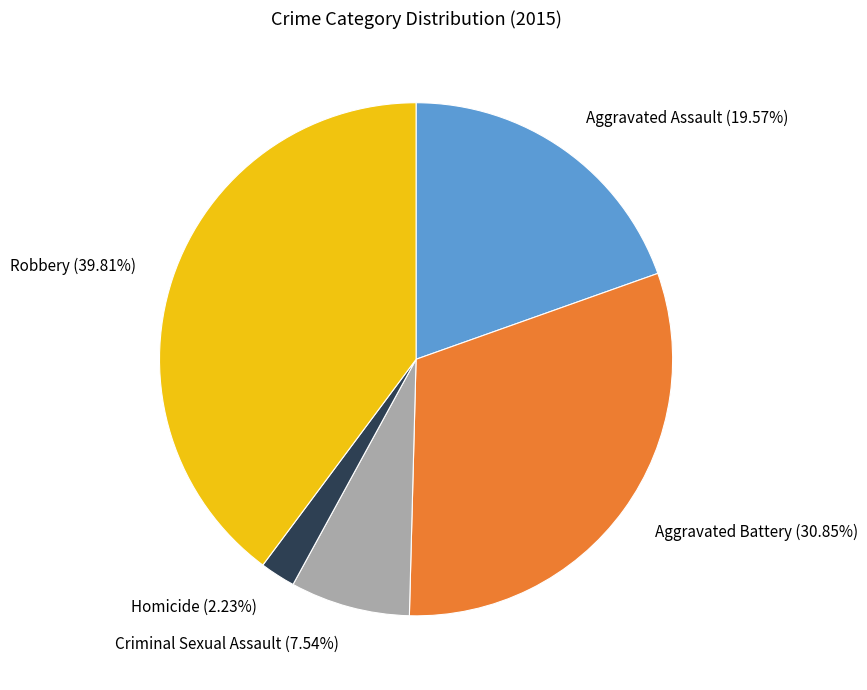

Is Aggravated Assault the majority of the pie?

No